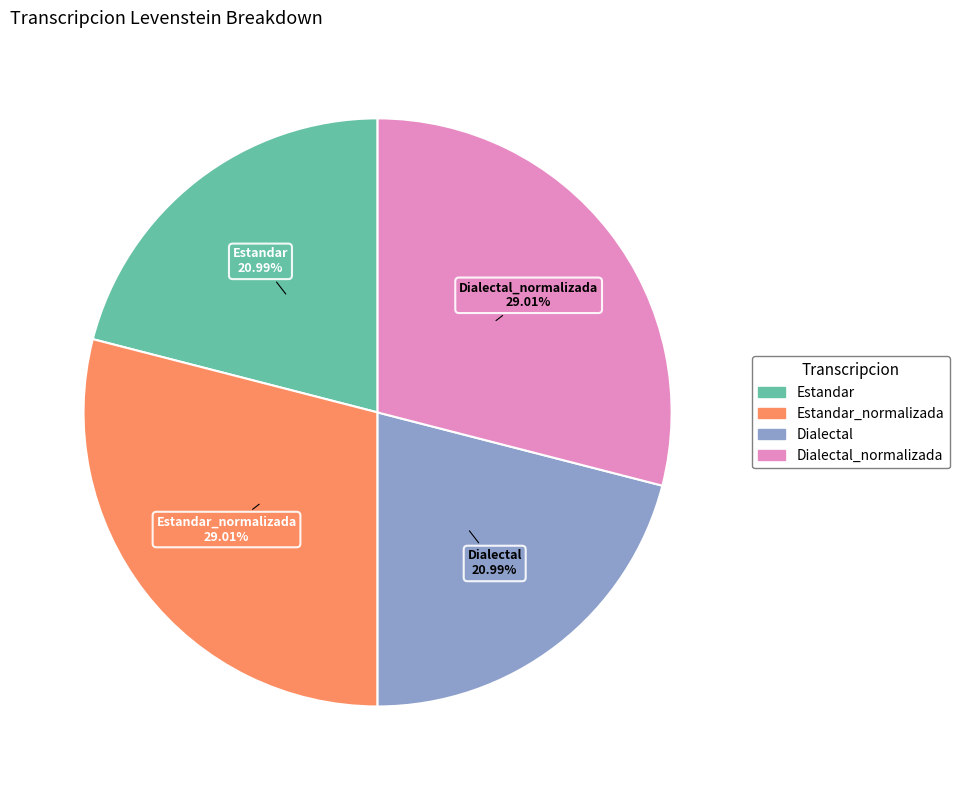

Is there a majority slice in this chart?

No